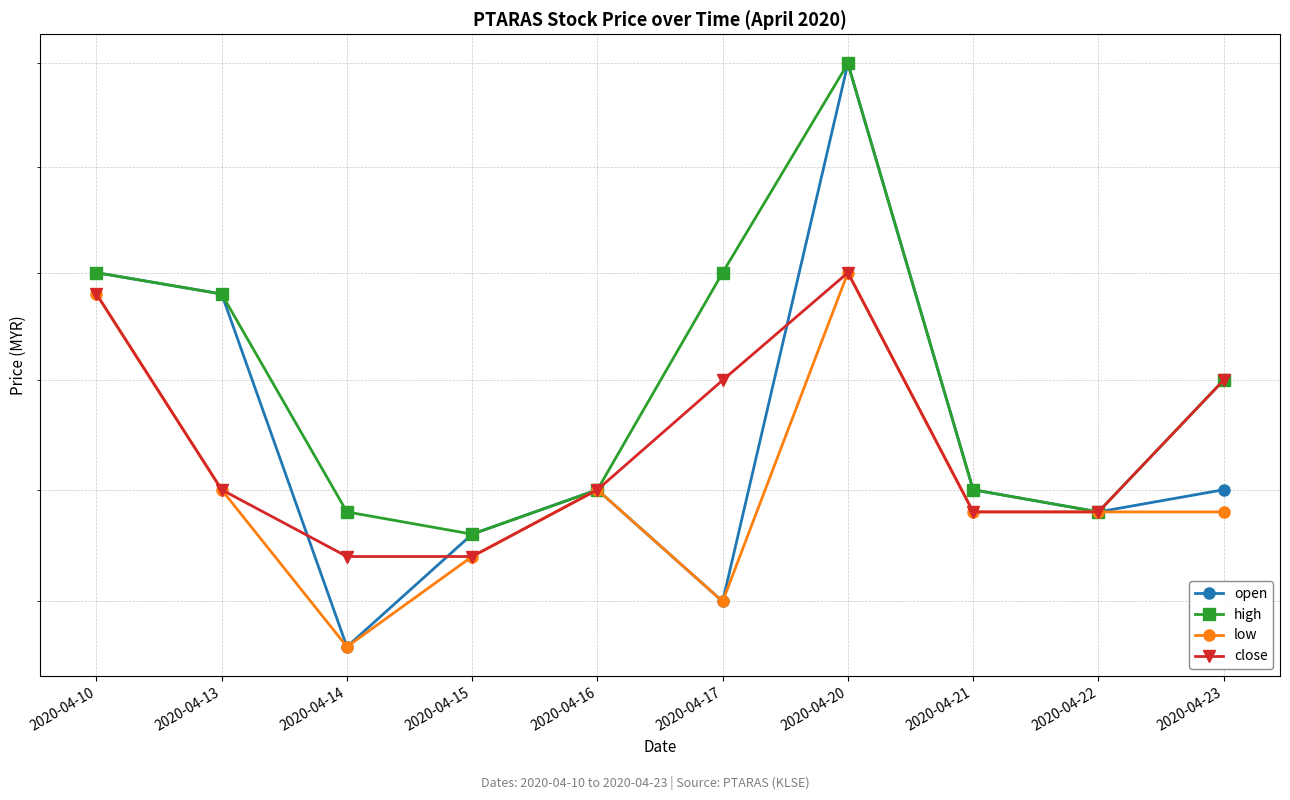

How many lines are shown in the chart?

4